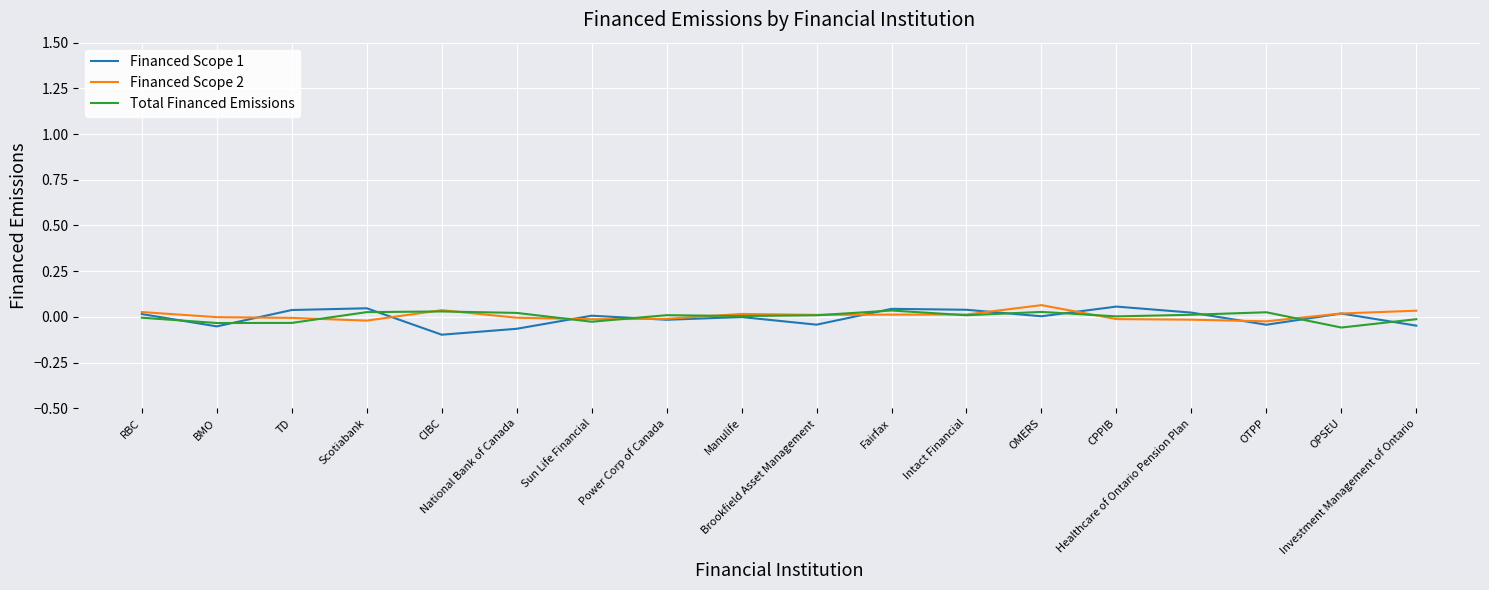

What are all the series names shown in the legend?

Financed Scope 1, Financed Scope 2, Total Financed Emissions